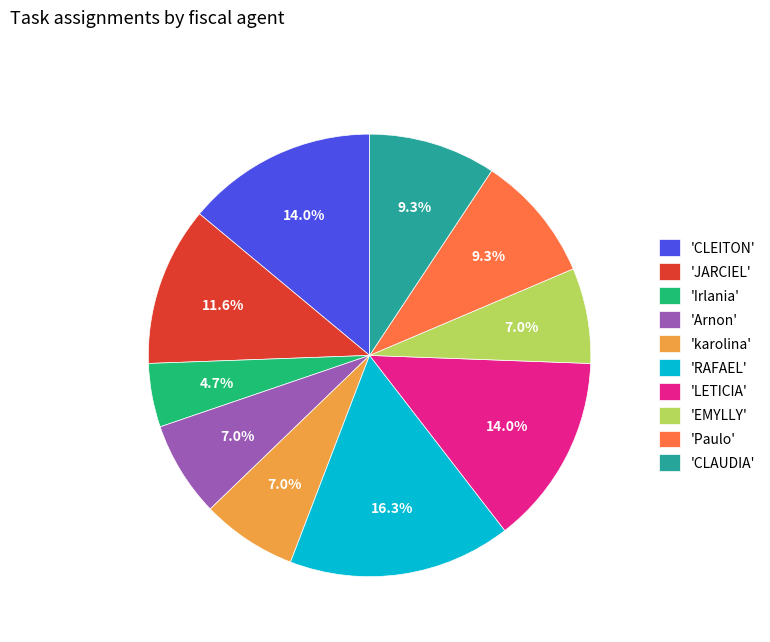

Which slice is the largest?

'RAFAEL'